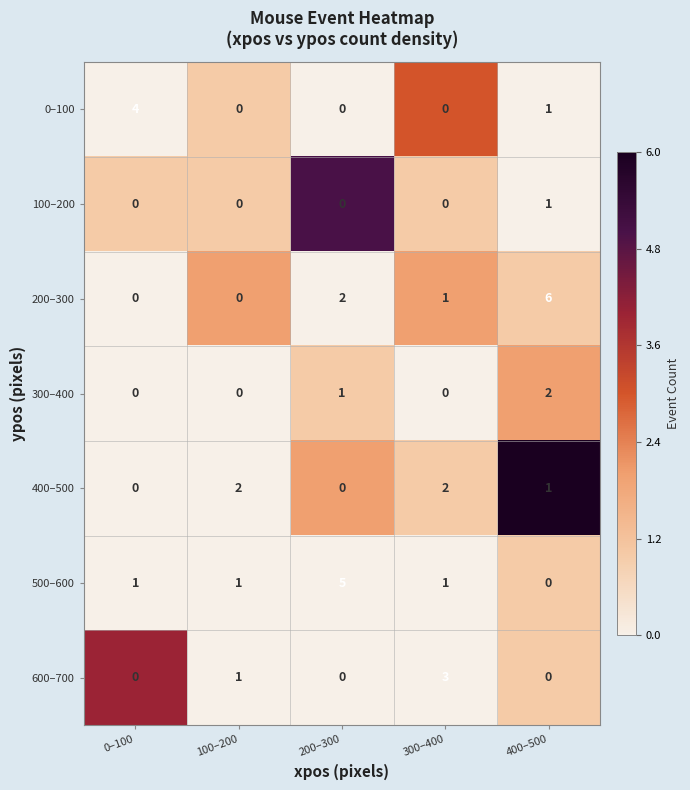

How many values in the 0–100 series exceed 0?

2